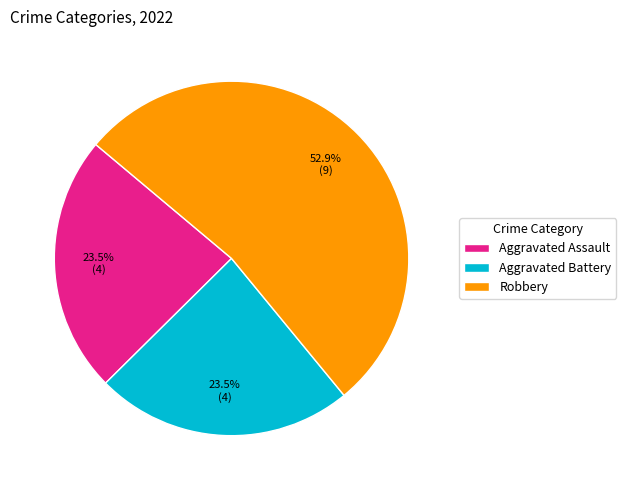

Combined, what portion of the pie is Robbery and Aggravated Assault?

76.5%